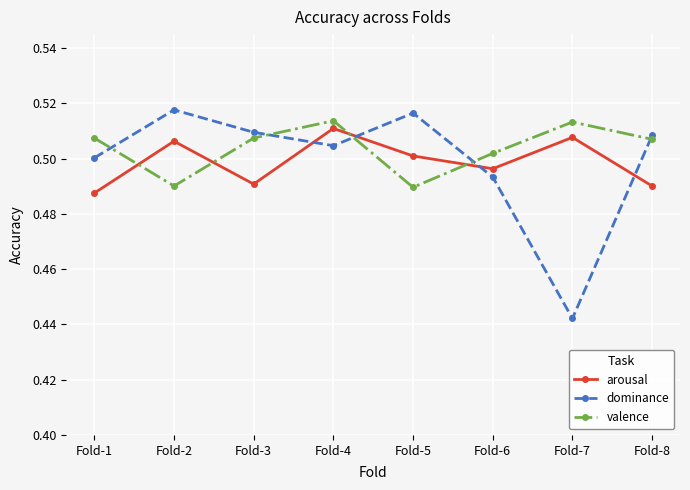

Count the number of categories in the chart.

8